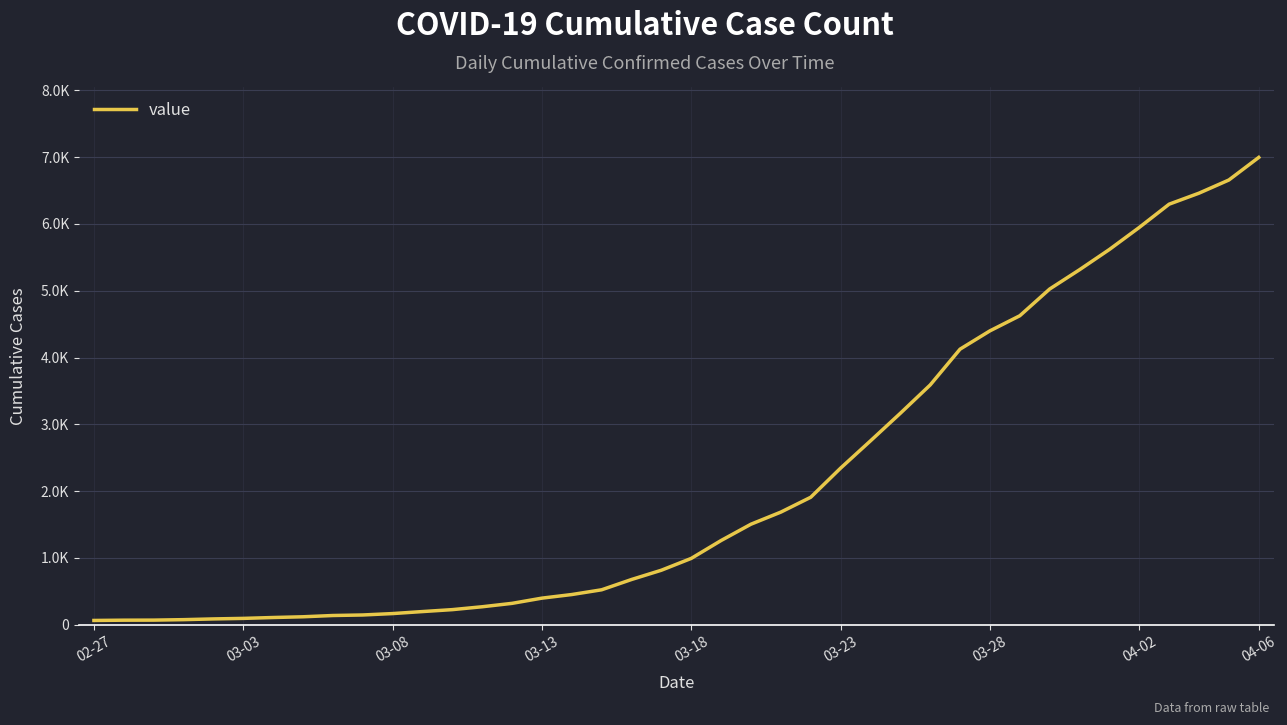

Which label corresponds to the largest value in the chart?

04-06